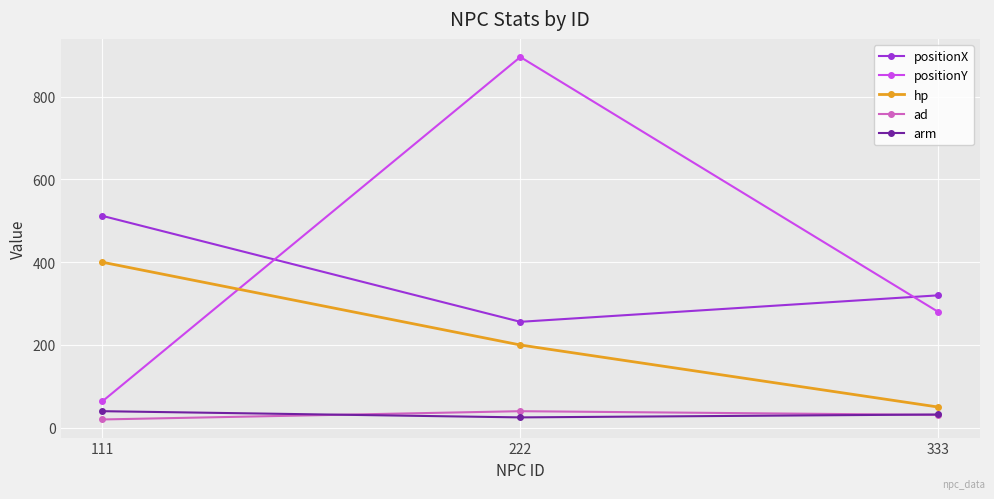

What is the spread (max minus min) of values at 222?

871